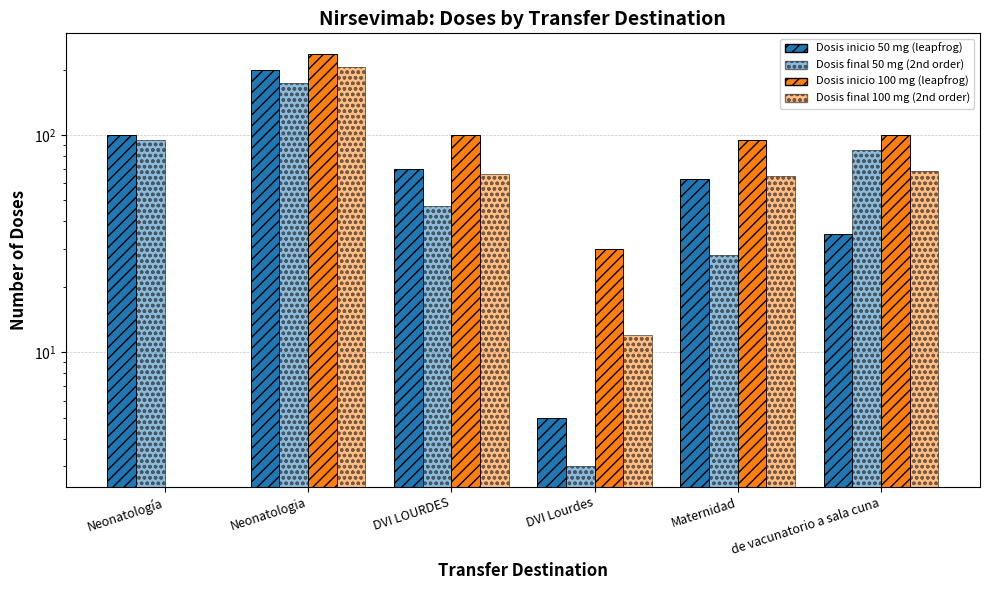

Which category has the lowest value in the Dosis final 50 mg series?

DVI Lourdes